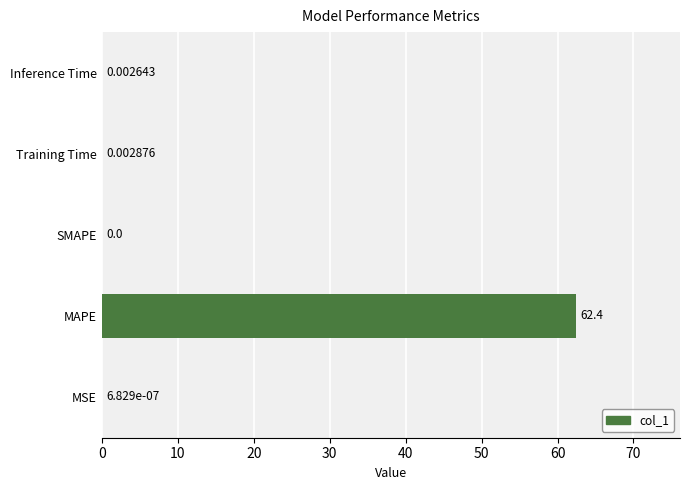

How many values are above zero?

4